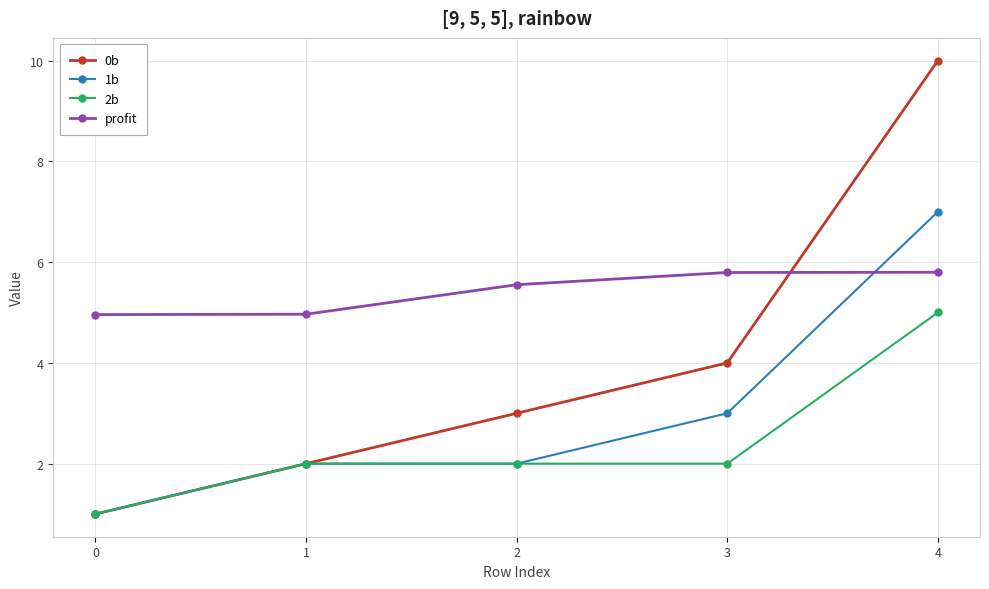

What is the spread (max minus min) of values at 0?

4.0